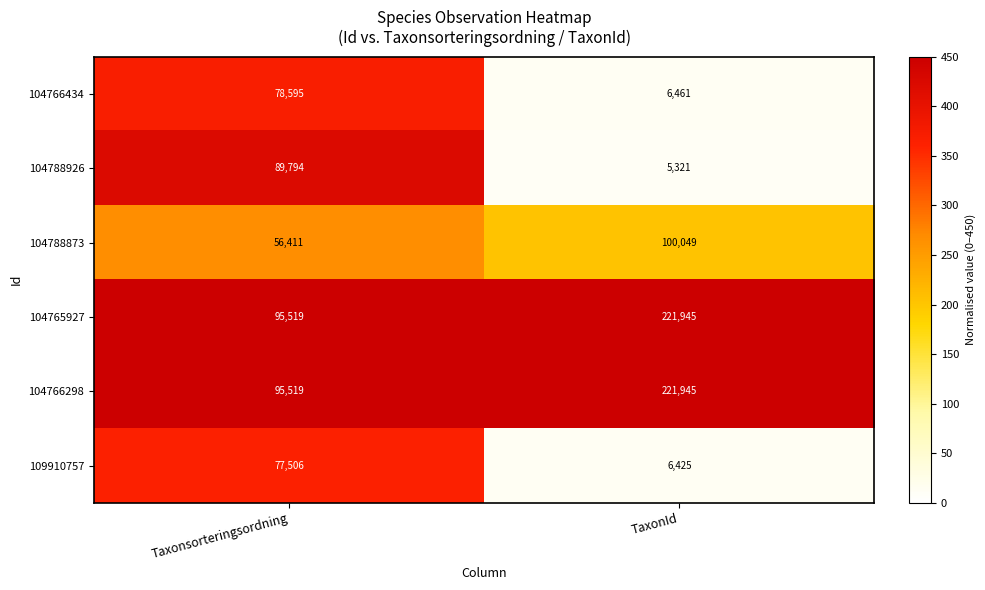

What is the approximate value of 109910757 at Taxonsorteringsordning, to the nearest 10?

77510